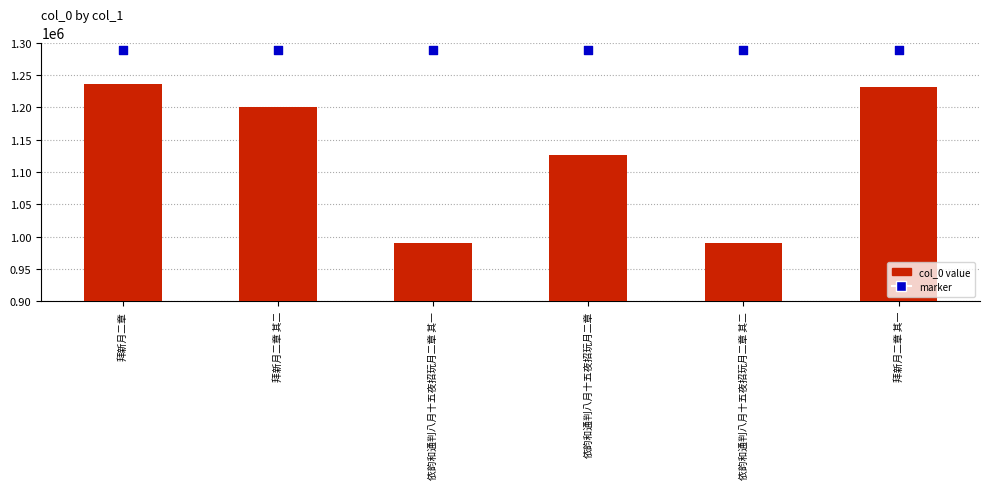

What is the total value across all series at 拜新月二章 其二?

2488607